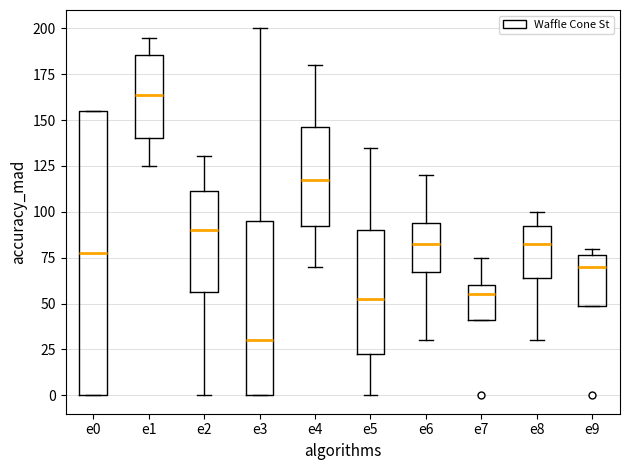

Reading left to right, transcribe this box plot: for each box, give where its median line is, the range the box spans, and where its two whiskers end, as read against the y-axis. The values are not printed on the chart, so give them approximately, as read against the axis.

e0: median 80, box 0 to 155, whiskers 0 to 155
e1: median 165, box 140 to 185, whiskers 125 to 195
e2: median 90, box 55 to 110, whiskers 0 to 130
e3: median 30, box 0 to 95, whiskers 0 to 200
e4: median 120, box 95 to 145, whiskers 70 to 180
e5: median 55, box 25 to 90, whiskers 0 to 135
e6: median 85, box 70 to 95, whiskers 30 to 120
e7: median 55, box 40 to 60, whiskers 40 to 75
e8: median 85, box 65 to 95, whiskers 30 to 100
e9: median 70, box 50 to 75, whiskers 50 to 80